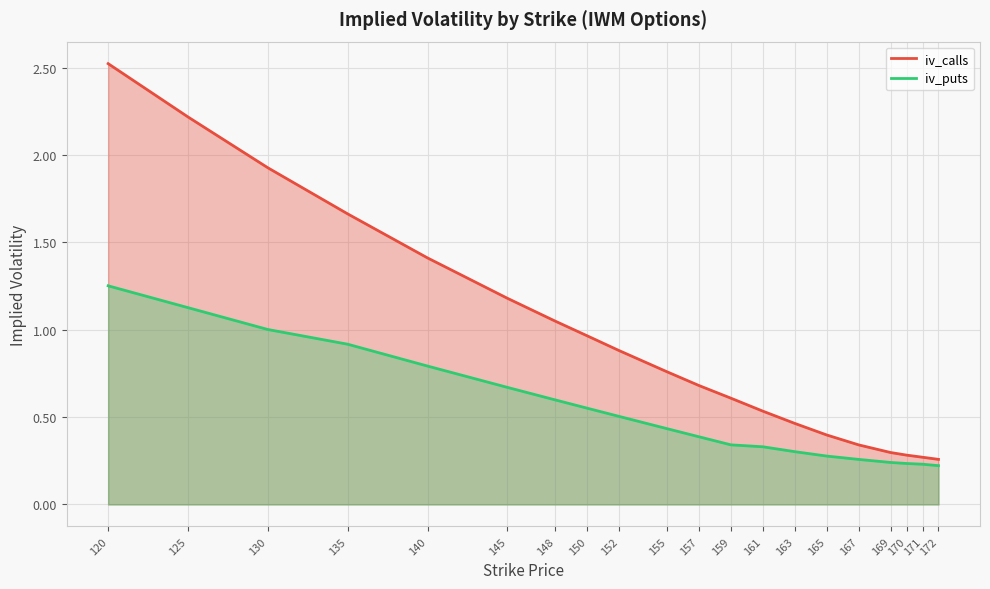

What is the value of the iv_calls point at the 17th from the left?

0.3